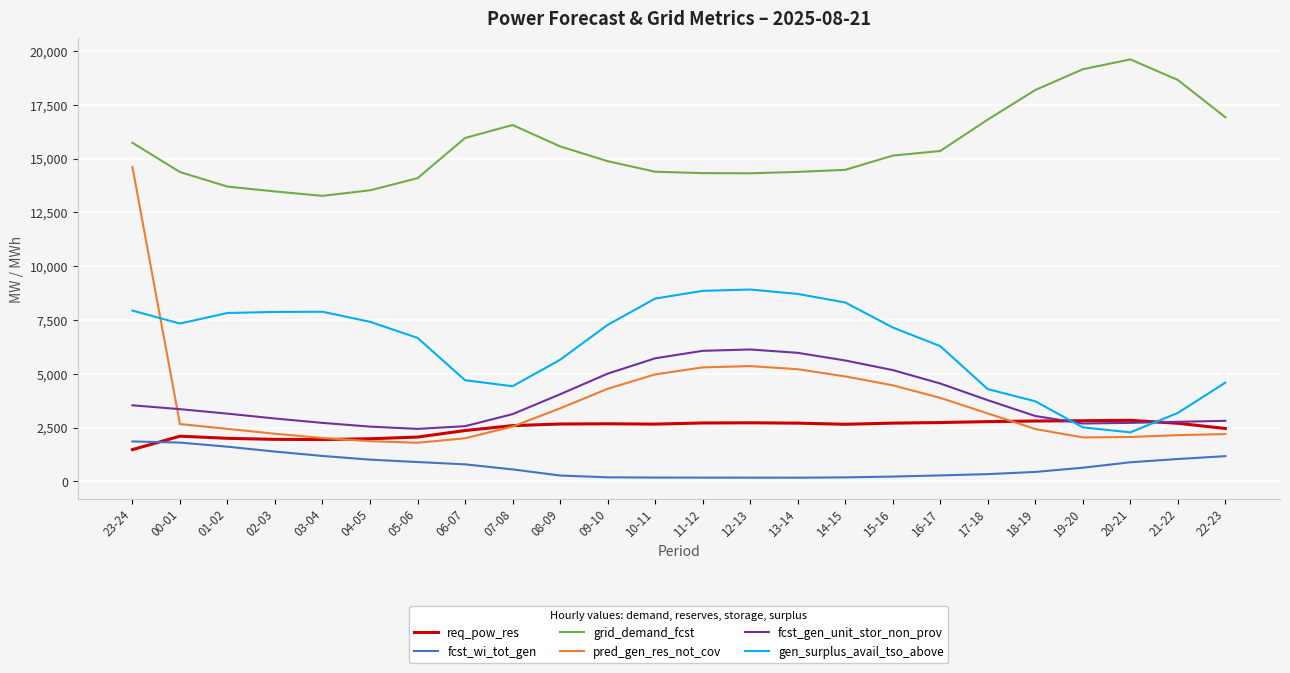

How many series are shown in this chart?

6